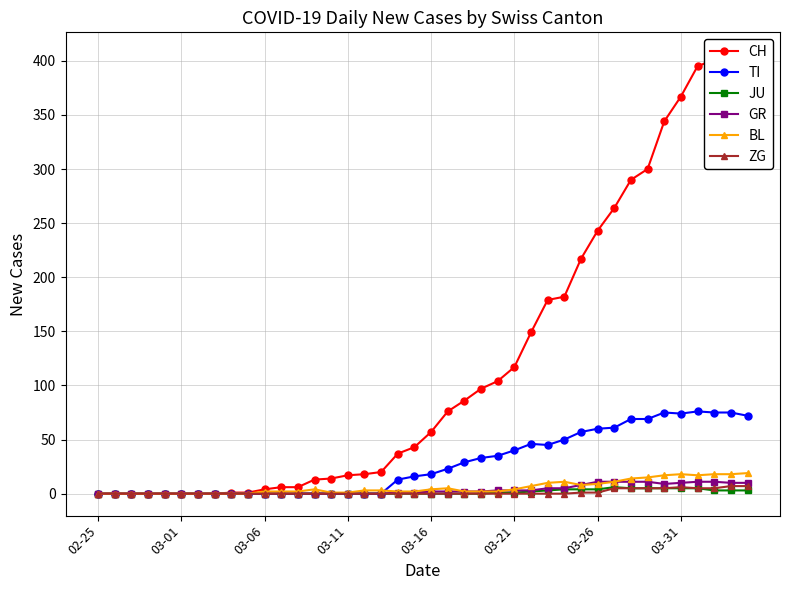

Does the chart have visible grid lines?

Yes